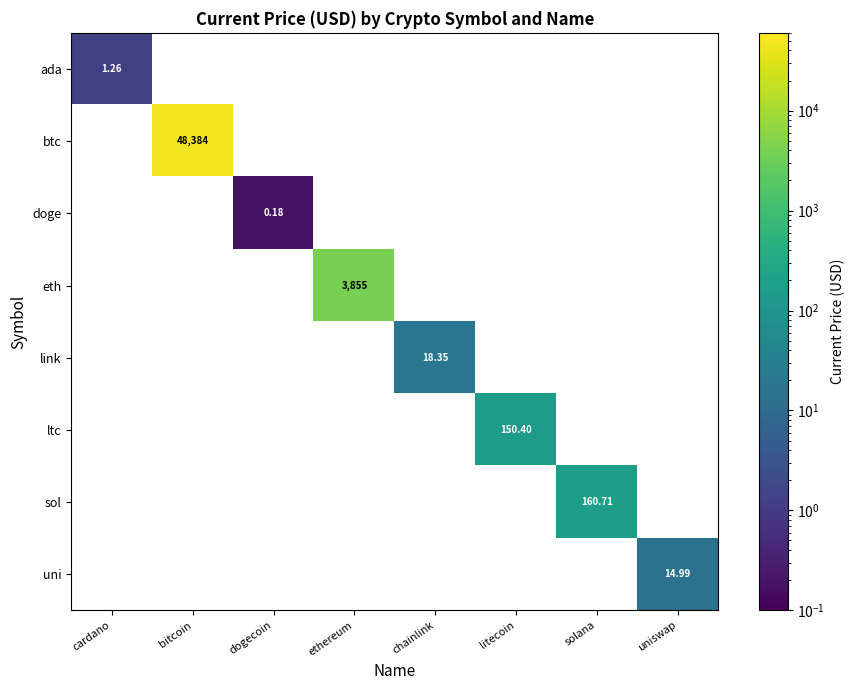

Which series has the largest range (max minus min)?

ada